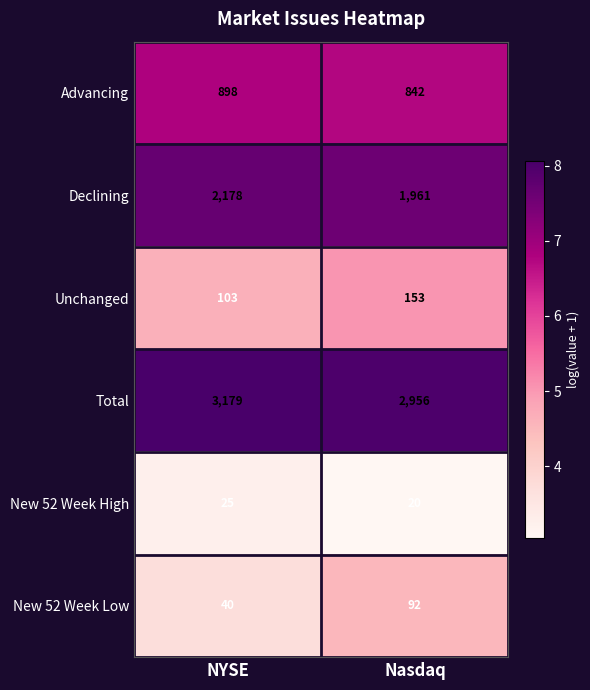

What is the approximate value of Declining at NYSE, to the nearest 50?

2200